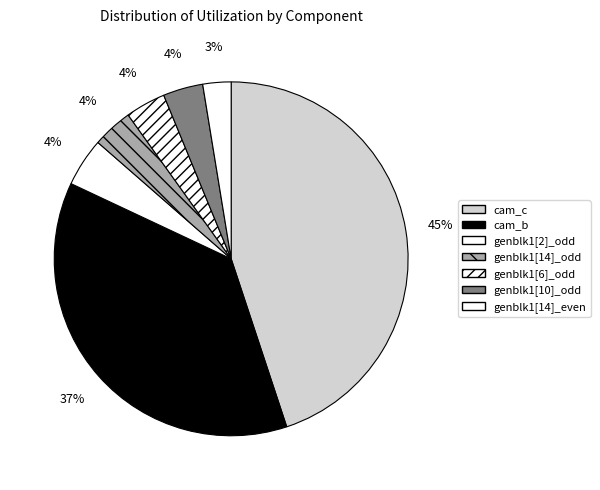

Which category has the biggest portion of the pie?

cam_c